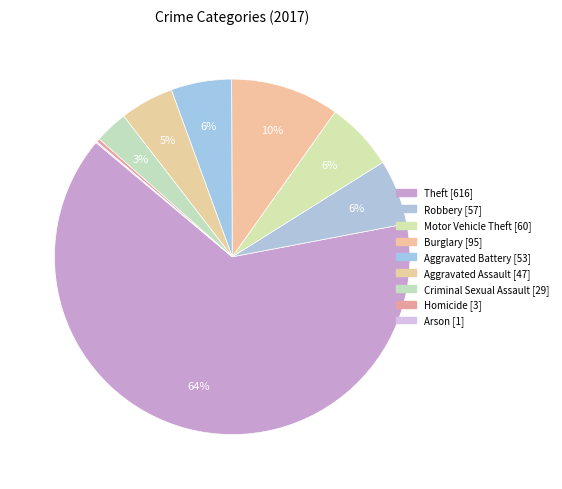

The Aggravated Battery slice represents 15% of the pie. True or false?

False